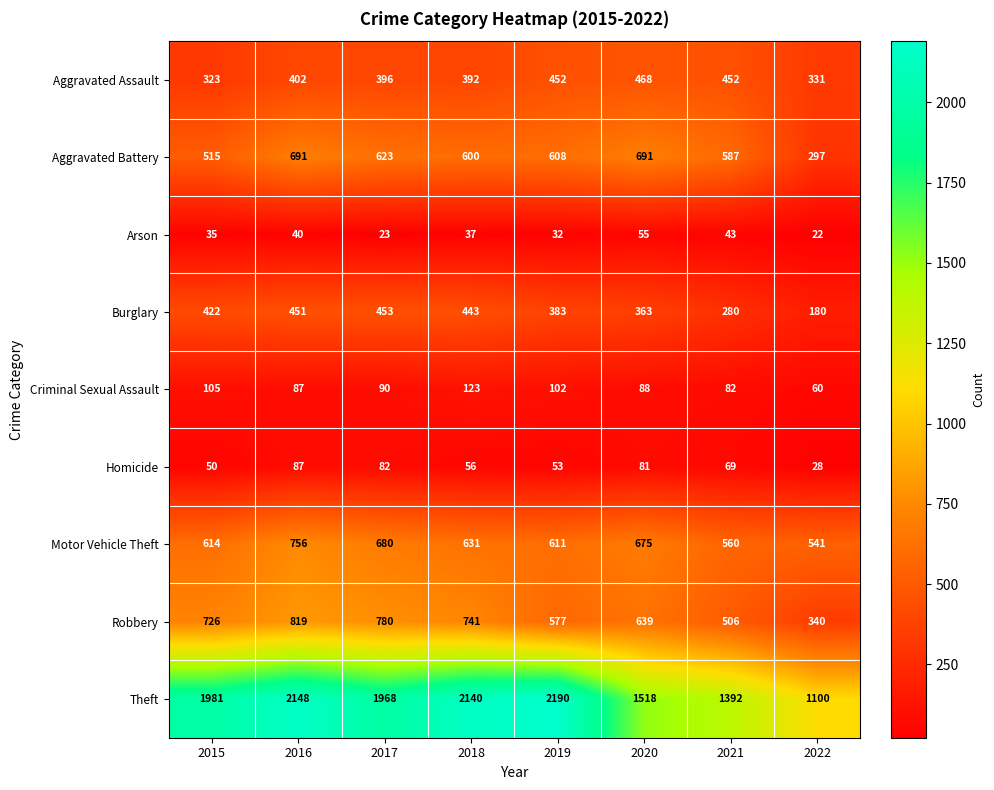

What is the average value of the Motor Vehicle Theft series?

634